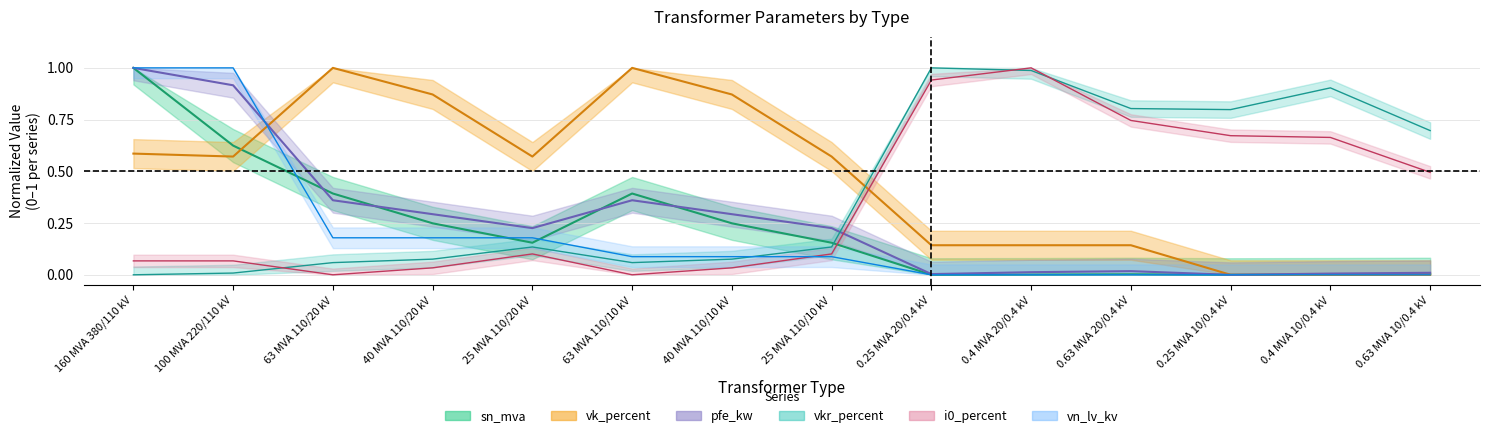

What is the highest value of the sn_mva series?

1.0